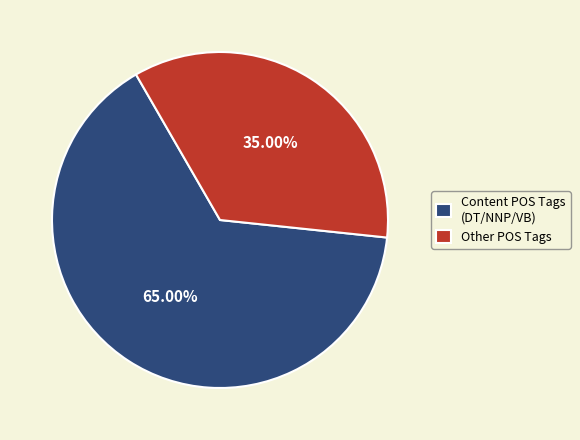

Is the sum of Content POS Tags (DT/NNP/VB) and Other POS Tags greater than half?

Yes